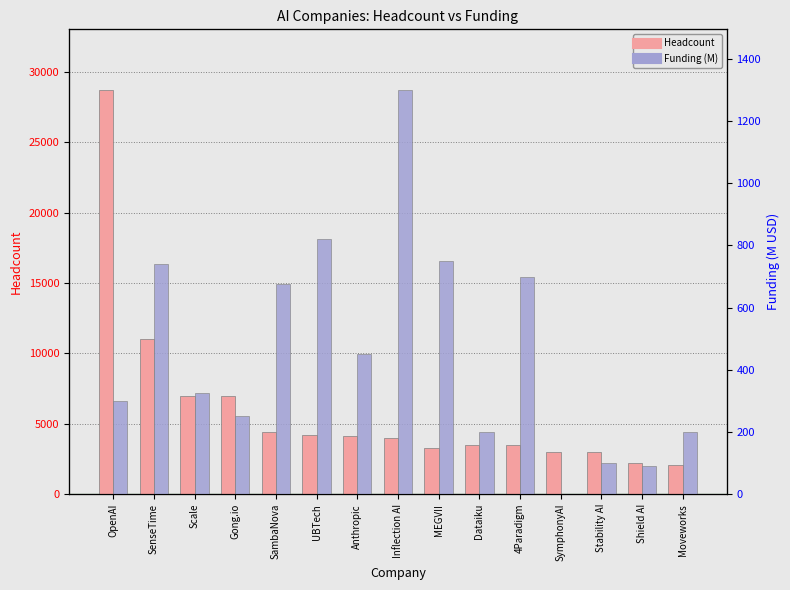

Which series has the largest range (max minus min)?

Headcount